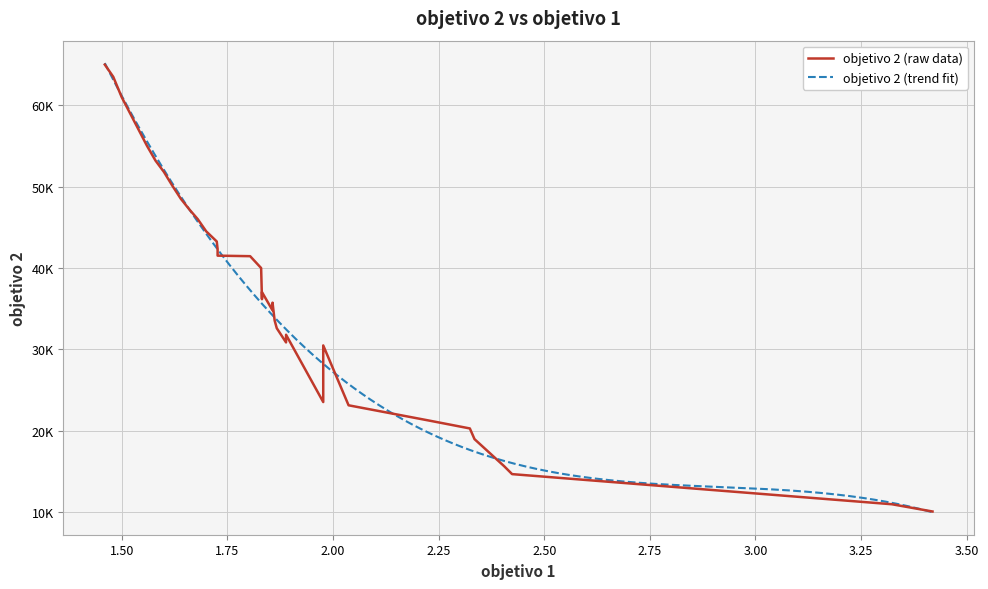

How many points are higher than both their immediate neighbors (excluding endpoints)?

4